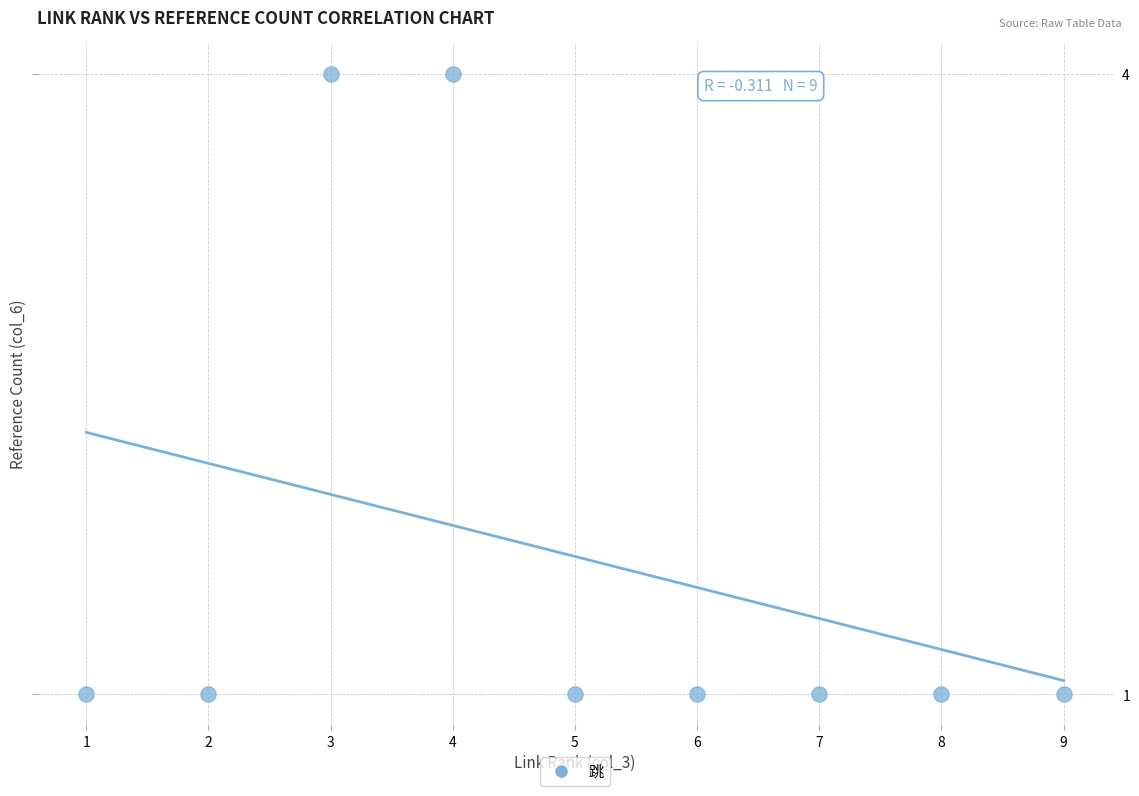

What is the range of X values (max minus min)?

8